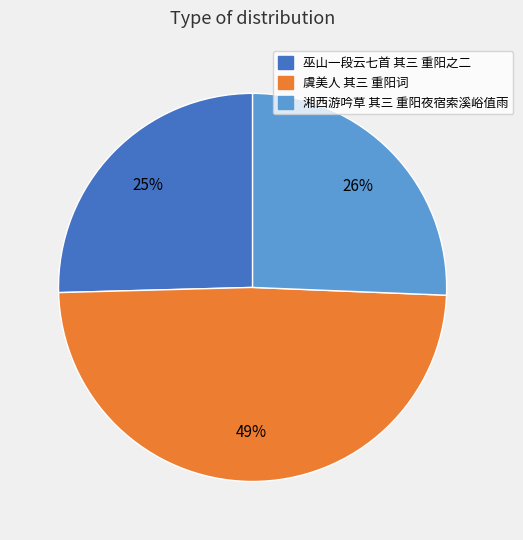

How many segments does this pie chart have?

3